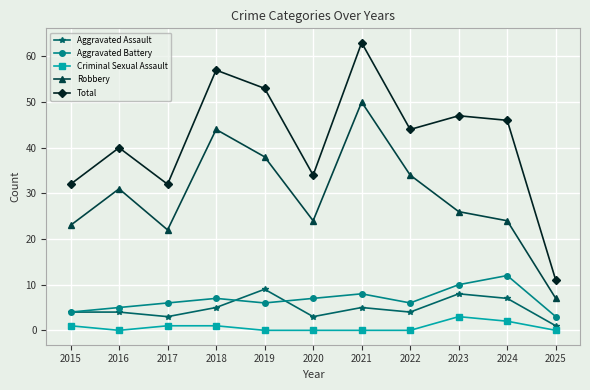

True or false: Aggravated Assault and Total intersect in this chart.

False